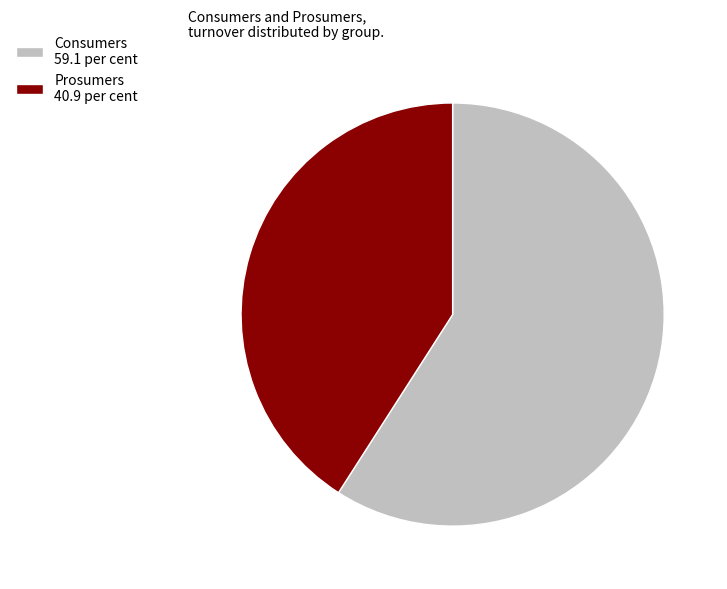

Is there a majority slice in this chart?

Yes